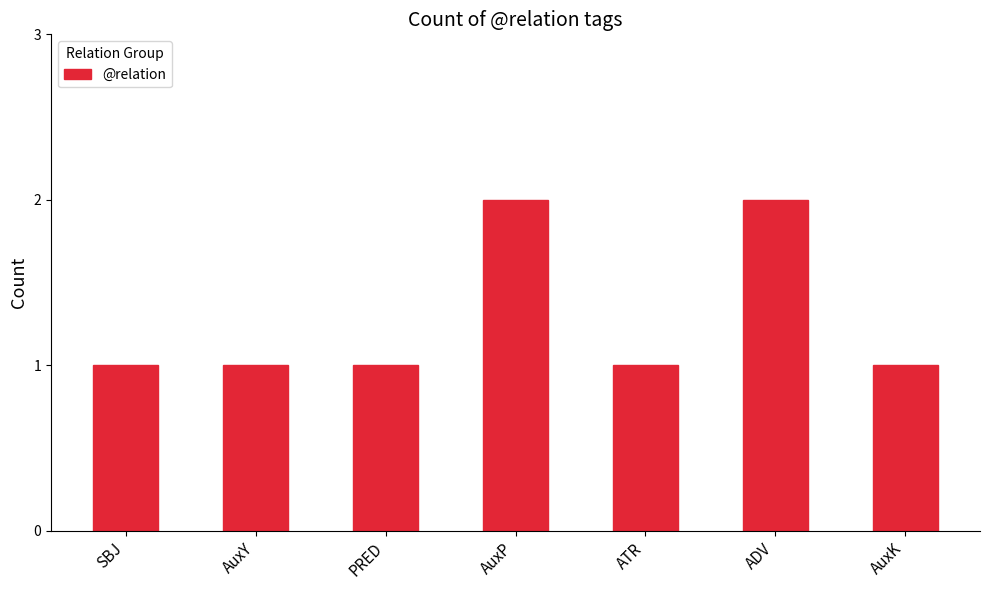

What is the smallest value displayed?

1